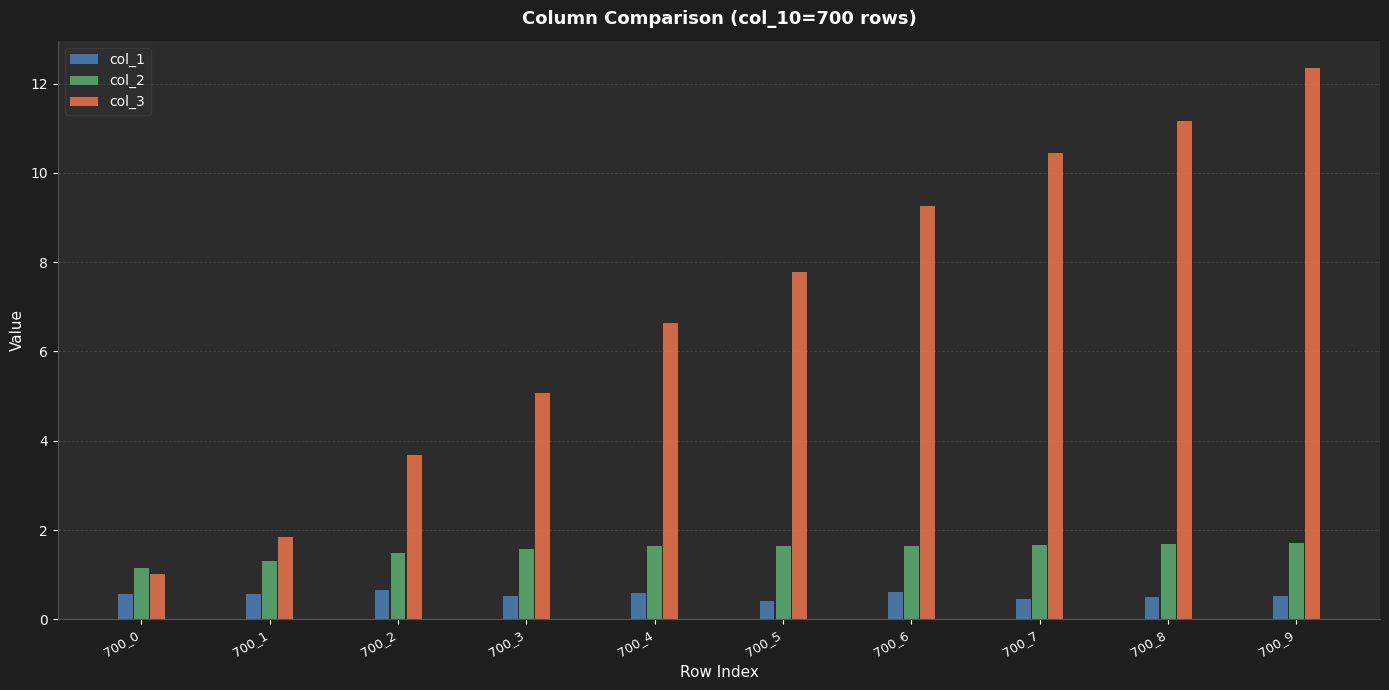

What is the approximate value of col_3 at 700_7?

10.5